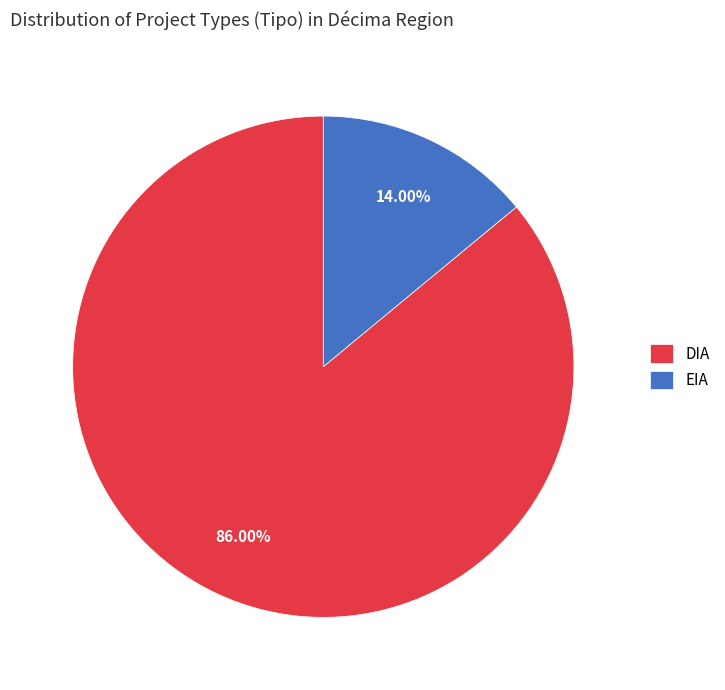

How many segments does this pie chart have?

2